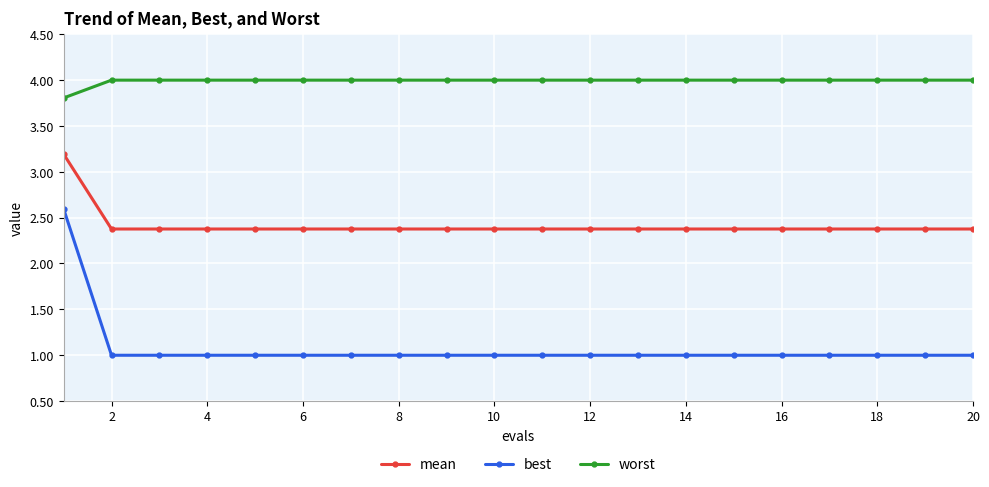

What is the value of the worst point at the 19th from the left?

4.0